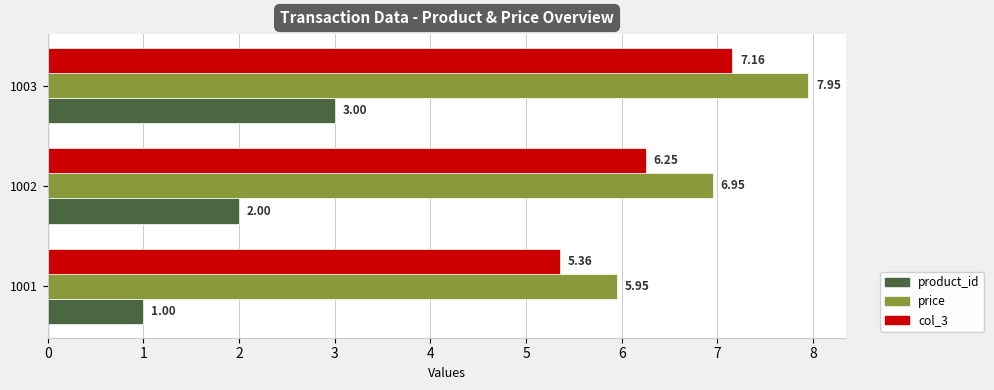

What is the sum of the product_id values at 1002 and 1003?

5.0